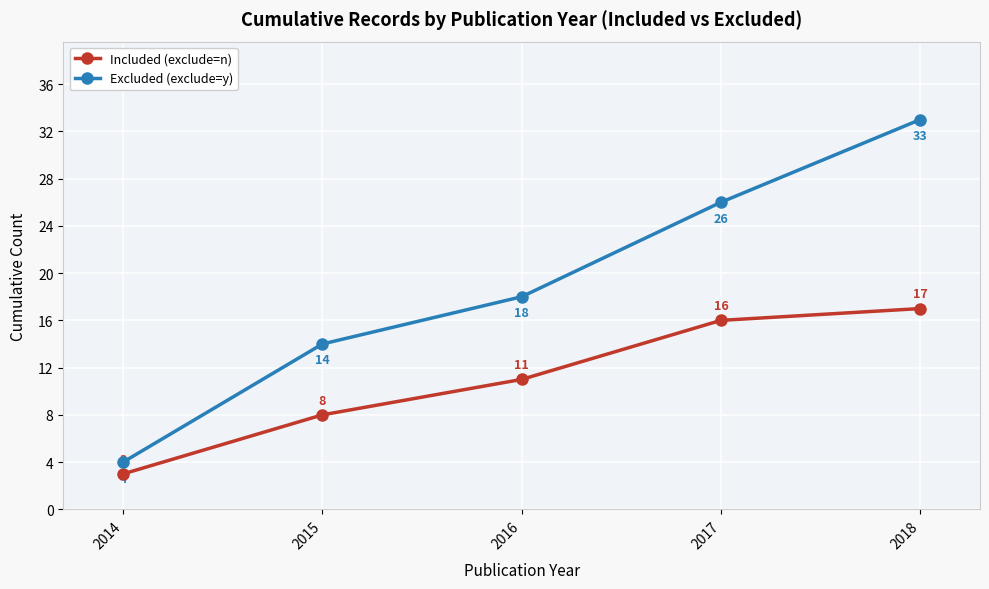

How many Excluded (exclude=y) values are between 14 and 26?

3